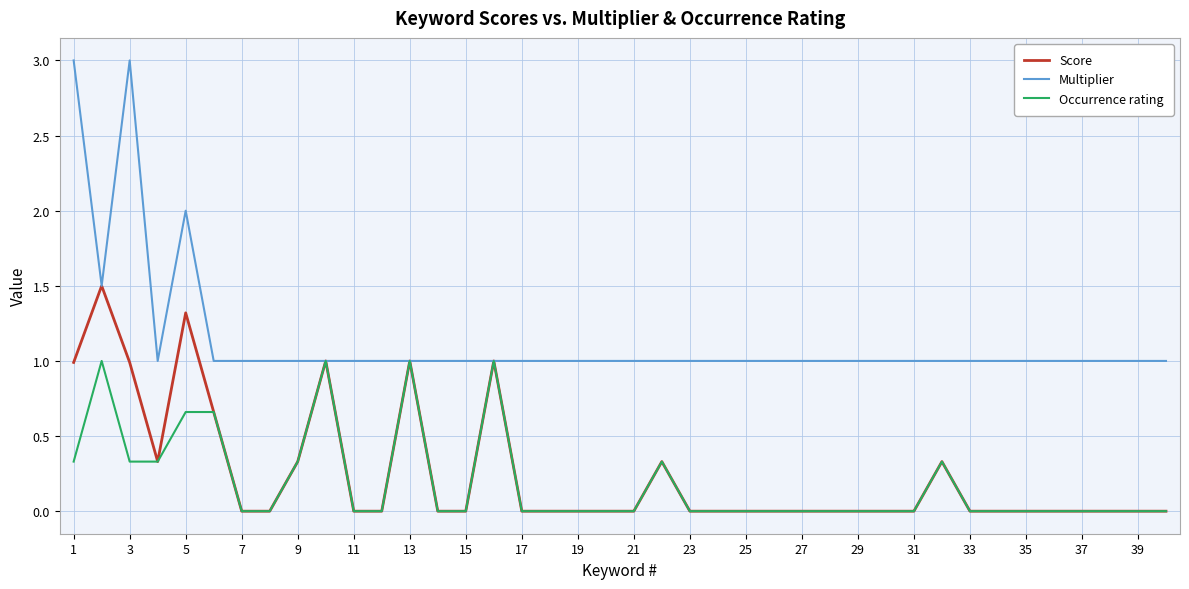

Which series has the widest spread of values?

Multiplier